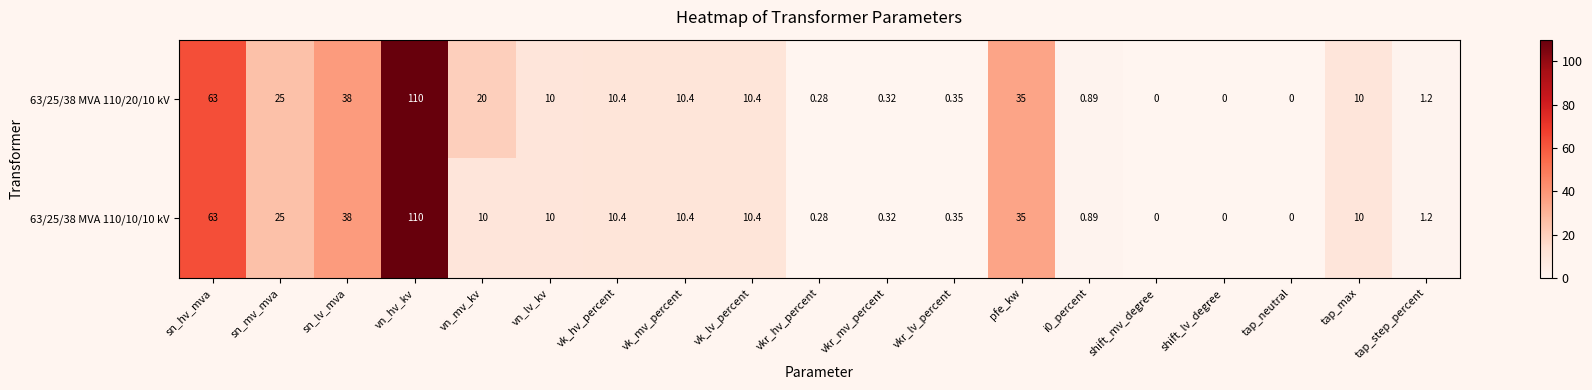

What is the greatest value displayed?

110.0